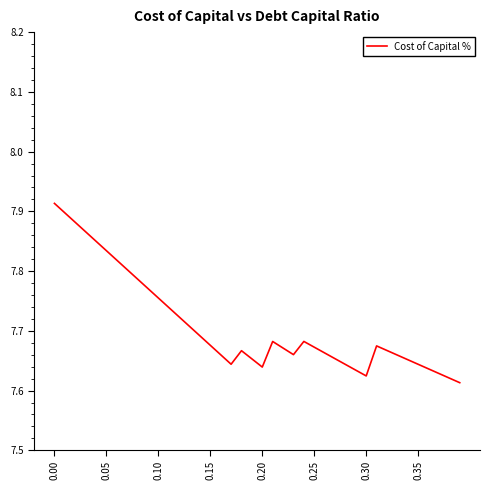

What is the difference between the maximum and minimum values?

0.3